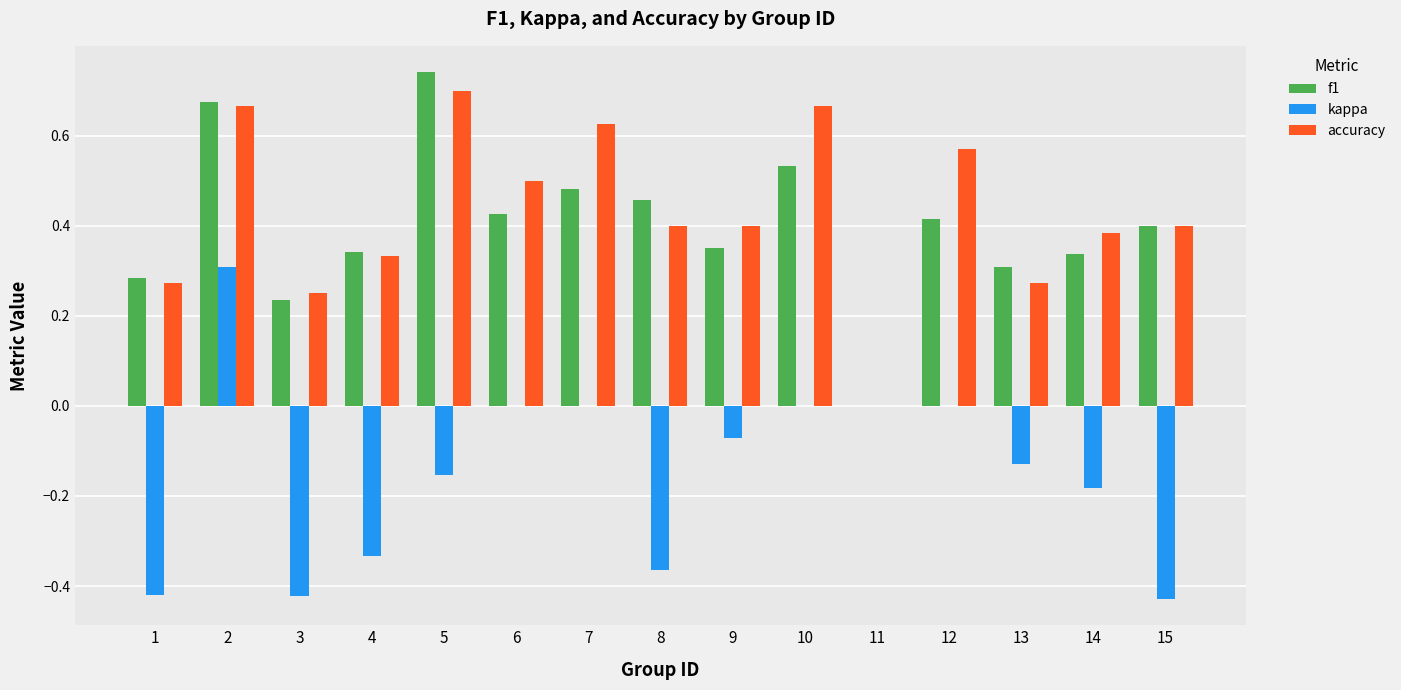

Count the accuracy values in the range 0 to 1.

15